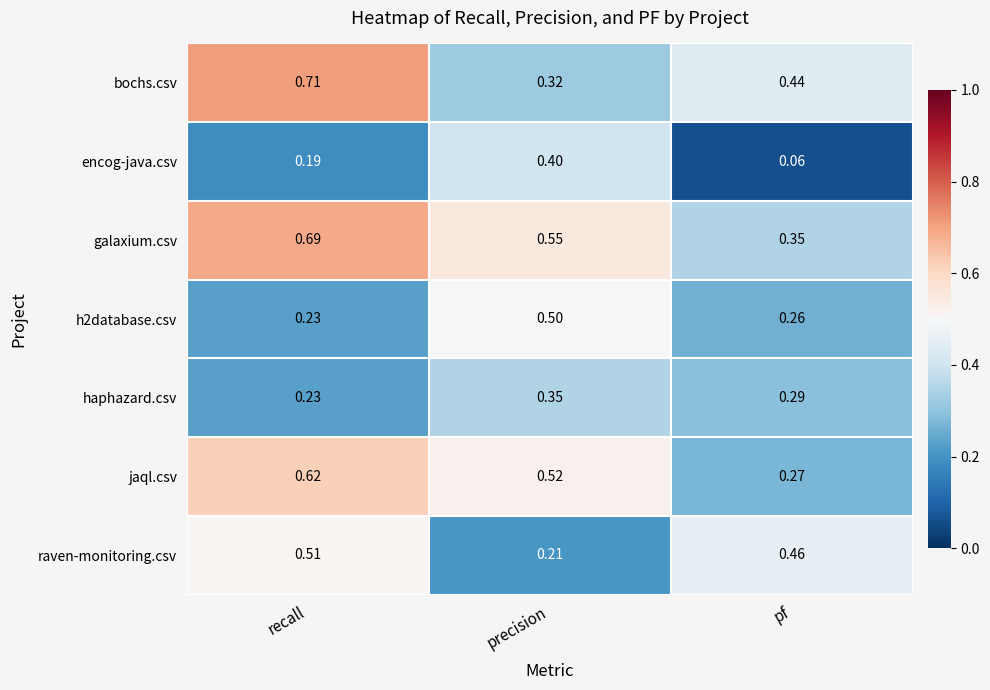

At which category does the chart reach its minimum across all series?

pf